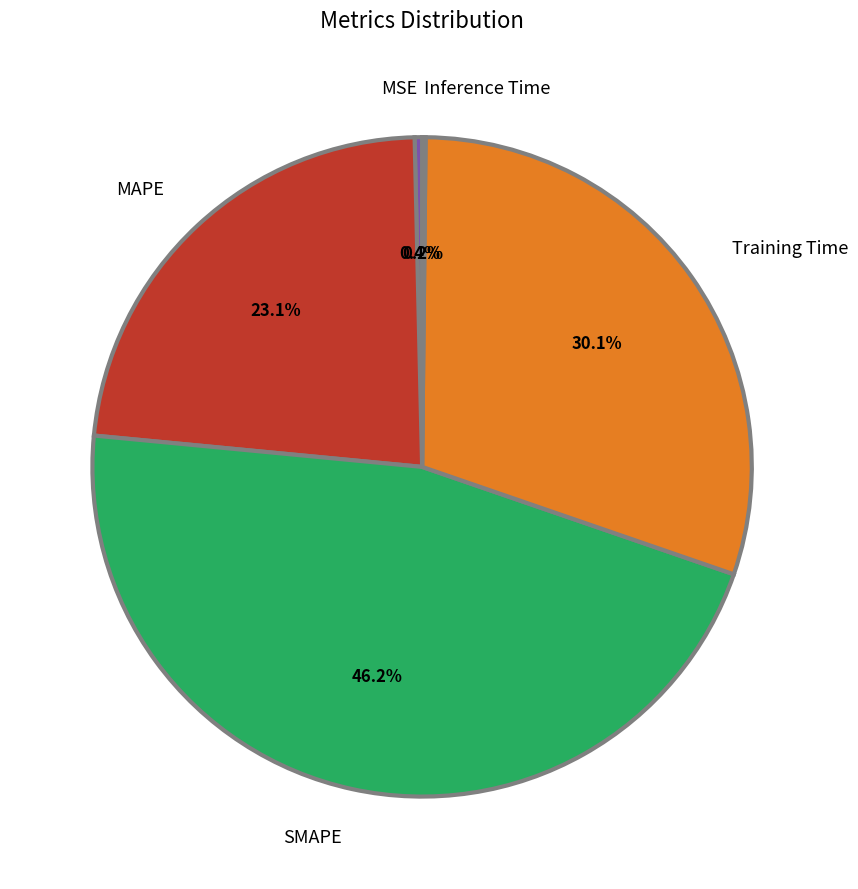

Does any single category account for the majority?

No